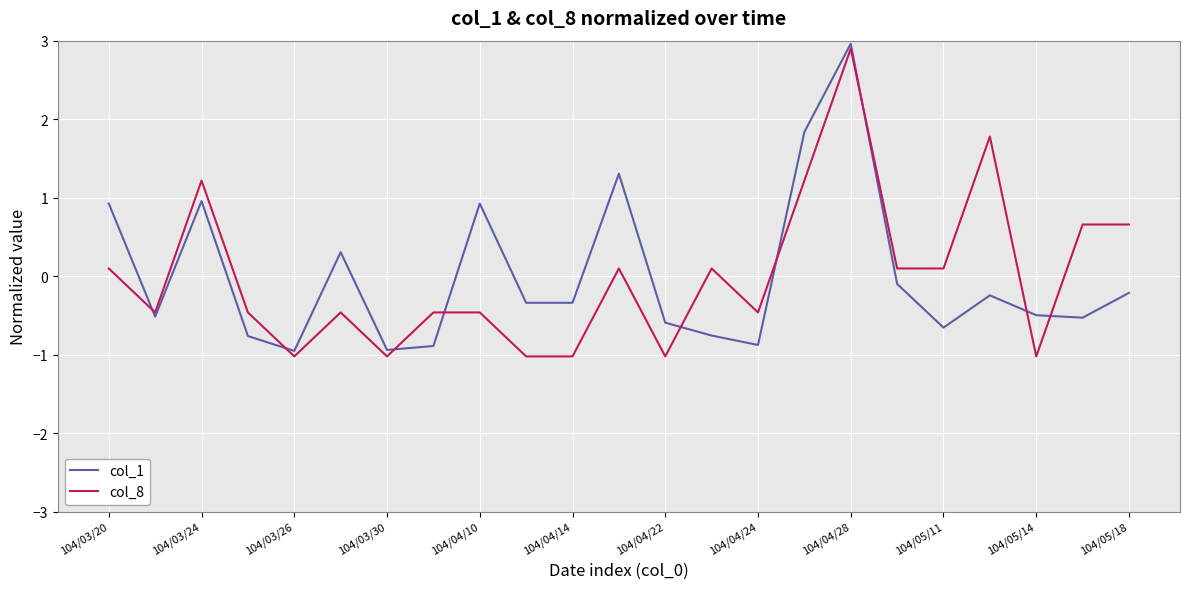

What is the greatest value displayed?

3.0